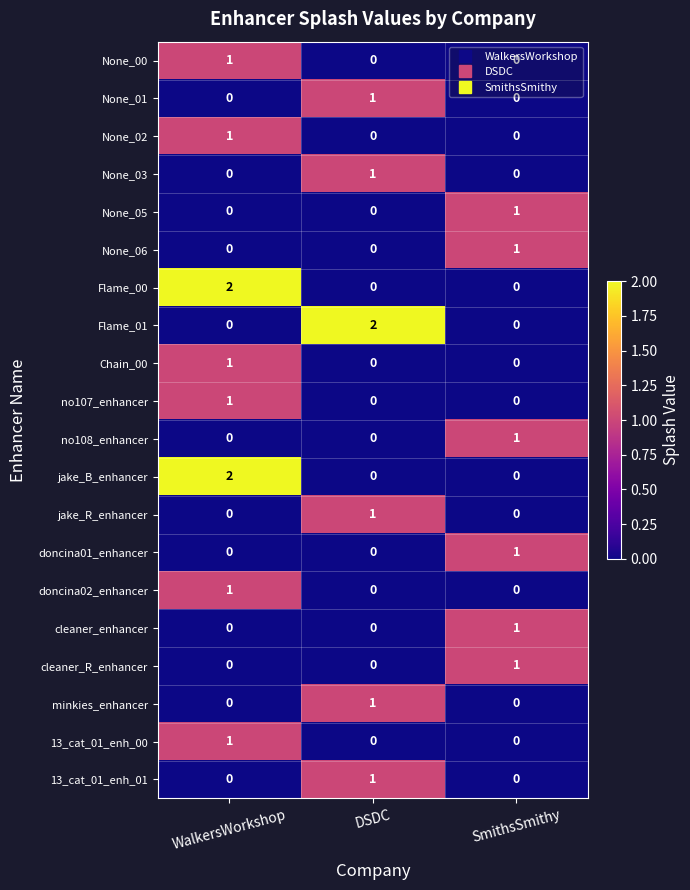

How many jake_B_enhancer values are between 0 and 2?

3